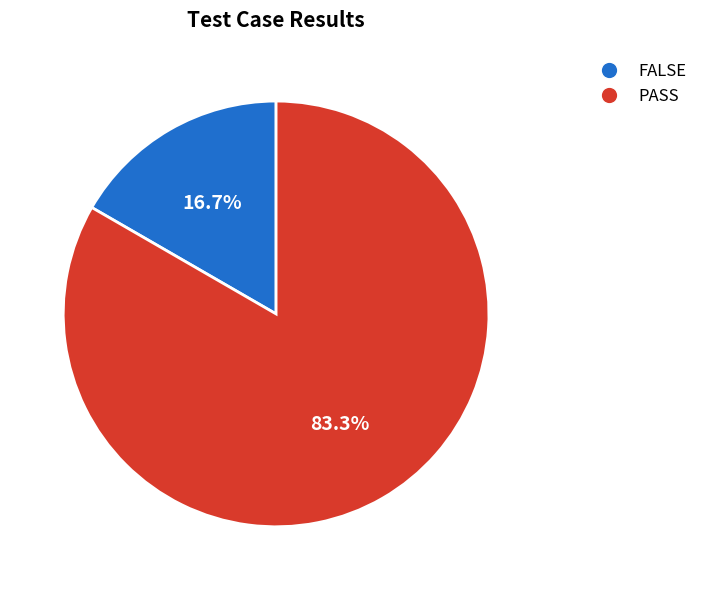

Between PASS and FALSE, which is larger?

PASS